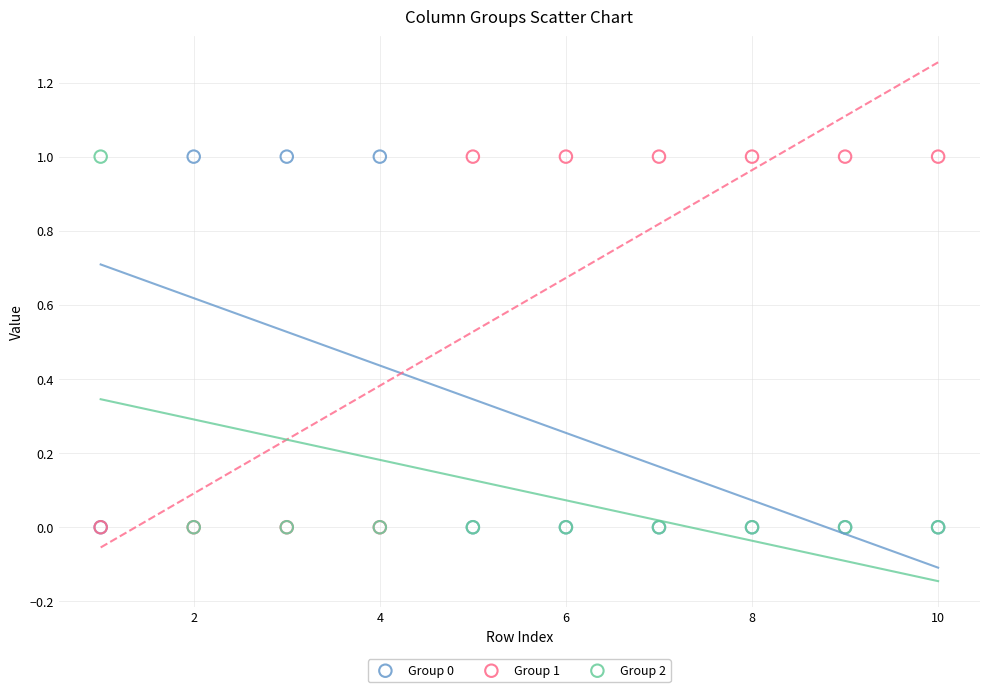

What are all the series names shown in the legend?

Group 0, Group 1, Group 2